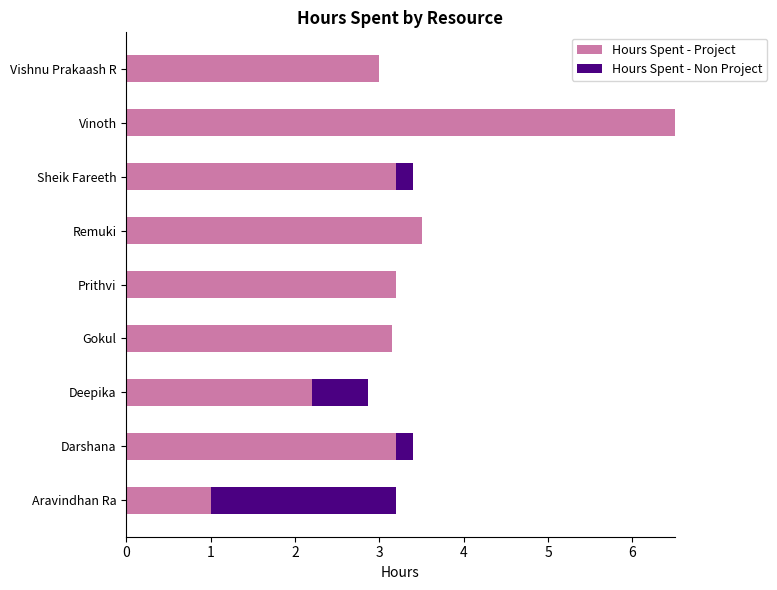

True or false: Hours Spent - Project has a value of 6.5 at Vinoth.

True